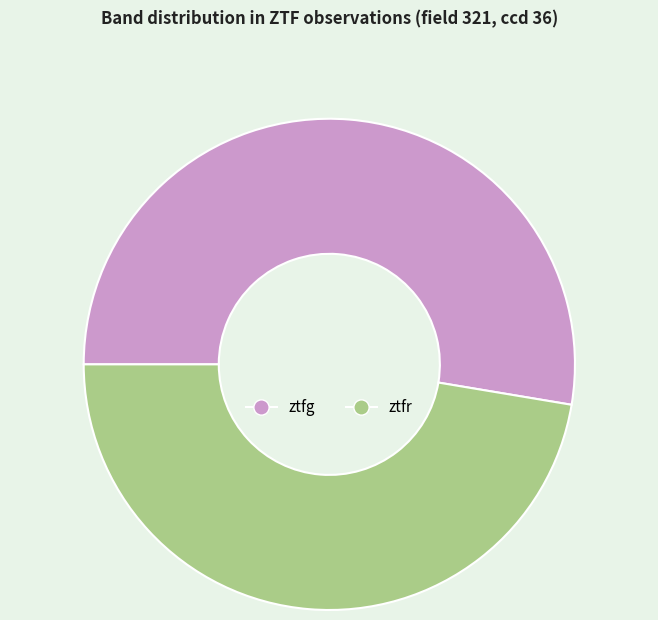

Does ztfr represent more than half of the total?

No